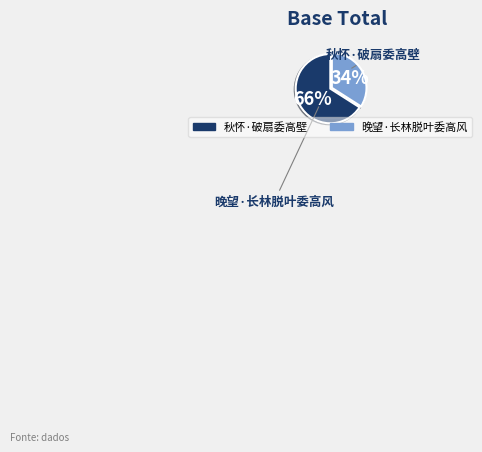

What percentage is the 秋怀·破扇委高壁 slice, to the nearest percent?

66%